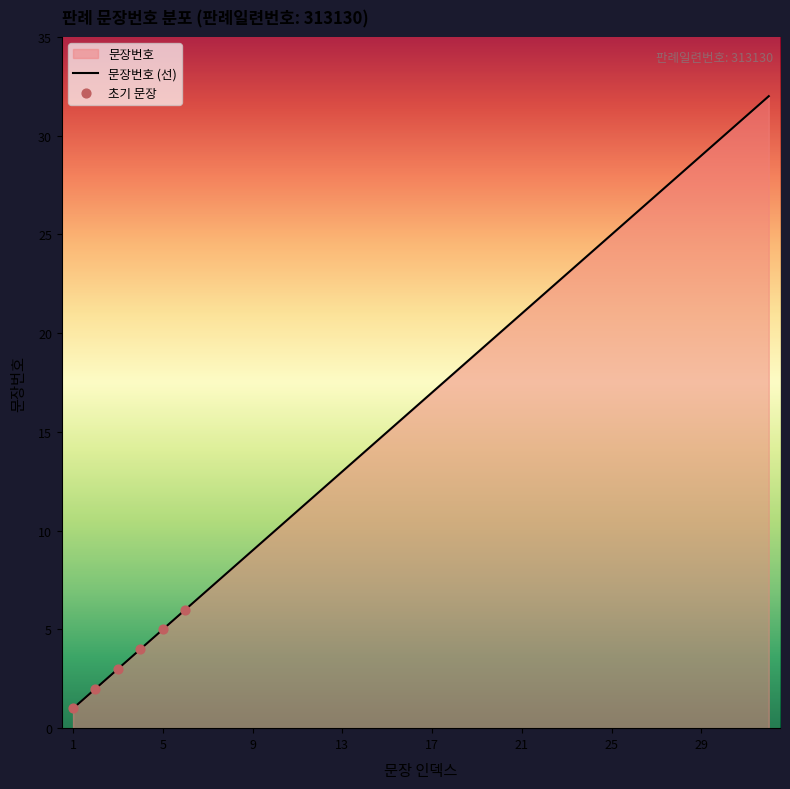

What is the ratio of the value at 24 to the value at 1?

24.0